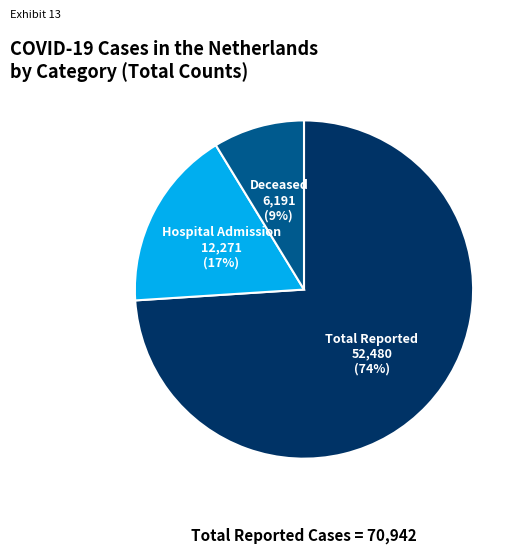

To the nearest percent, what is the difference between the largest and smallest slice percentages?

65%